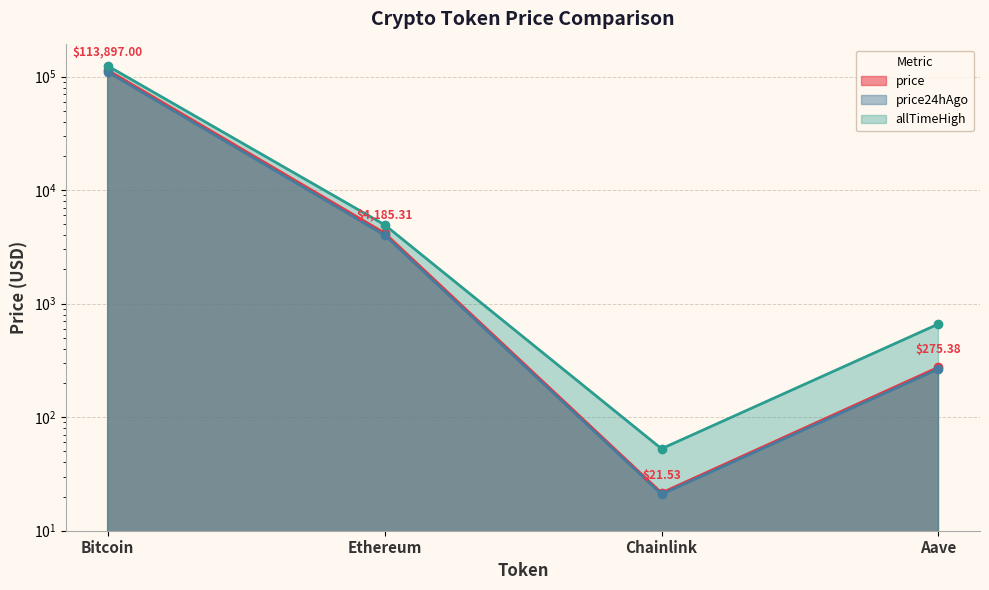

In allTimeHigh, how many points are lower than both neighbors (excluding endpoints)?

1